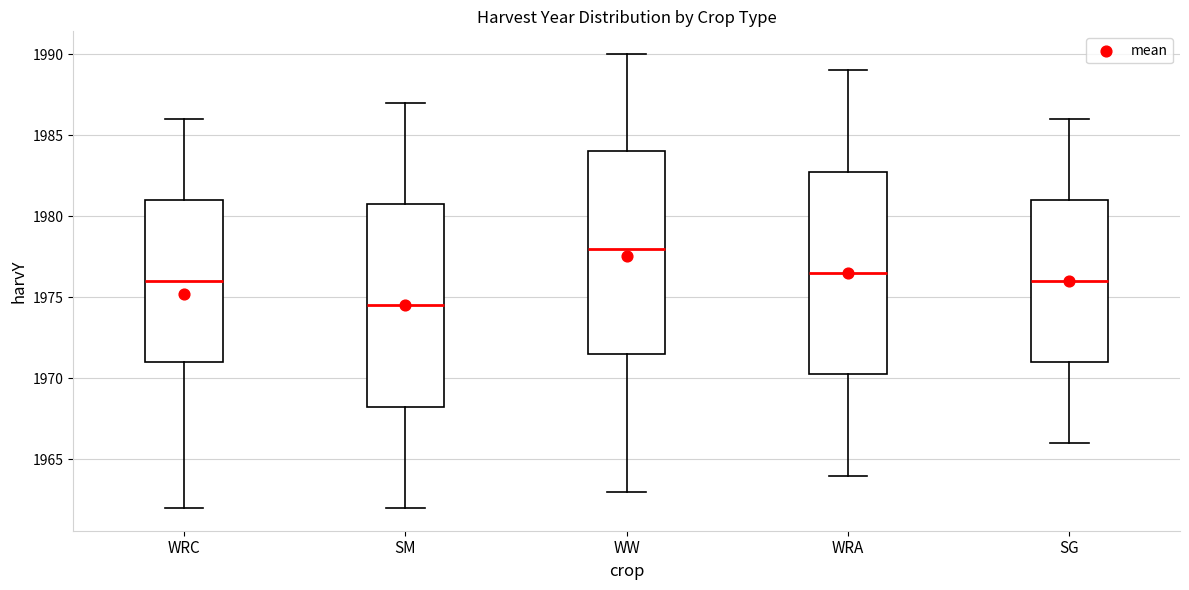

Where is the upper edge of the box for SG on the y-axis? The values are not printed on the chart, so give them approximately, as read against the axis.

1981.0